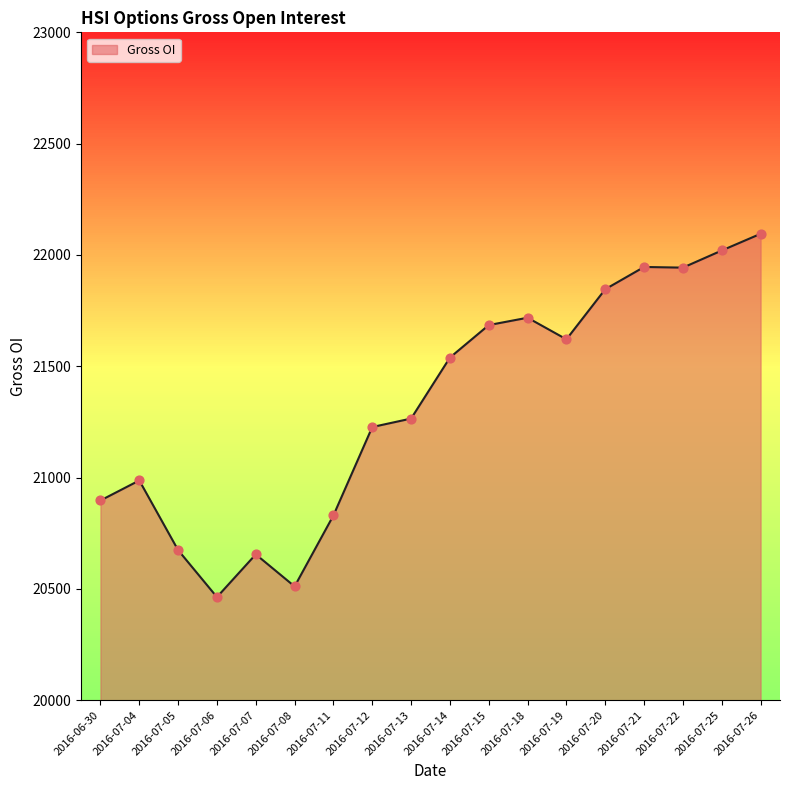

What is the change in value from 2016-07-06 to 2016-07-15?

+1222